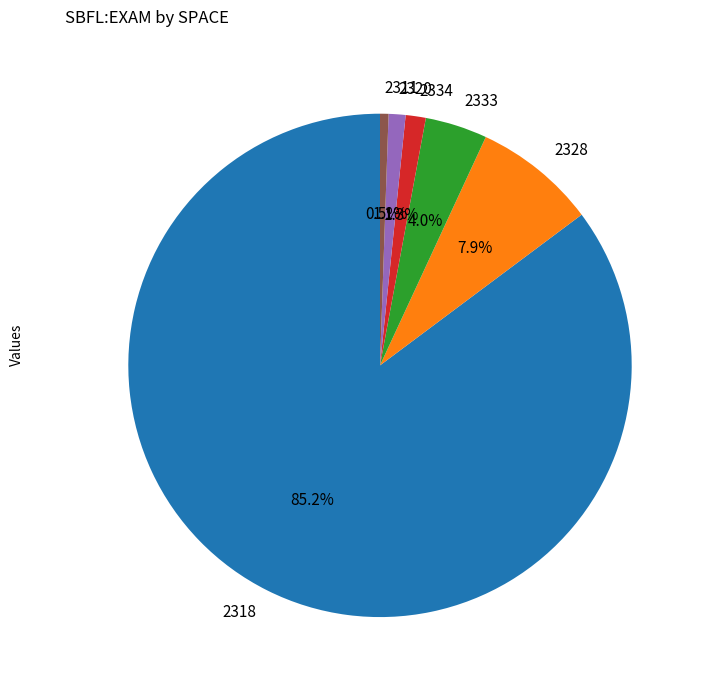

Between 2333 and 2334, which is larger?

2333